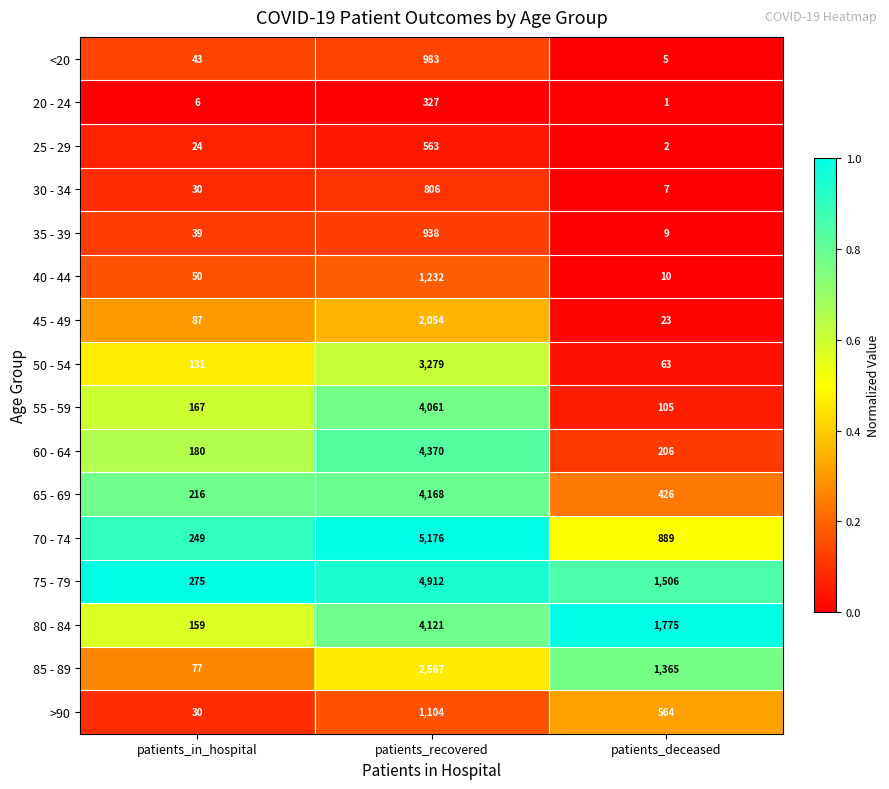

What value does the 20 - 24 series have at patients_in_hospital?

6